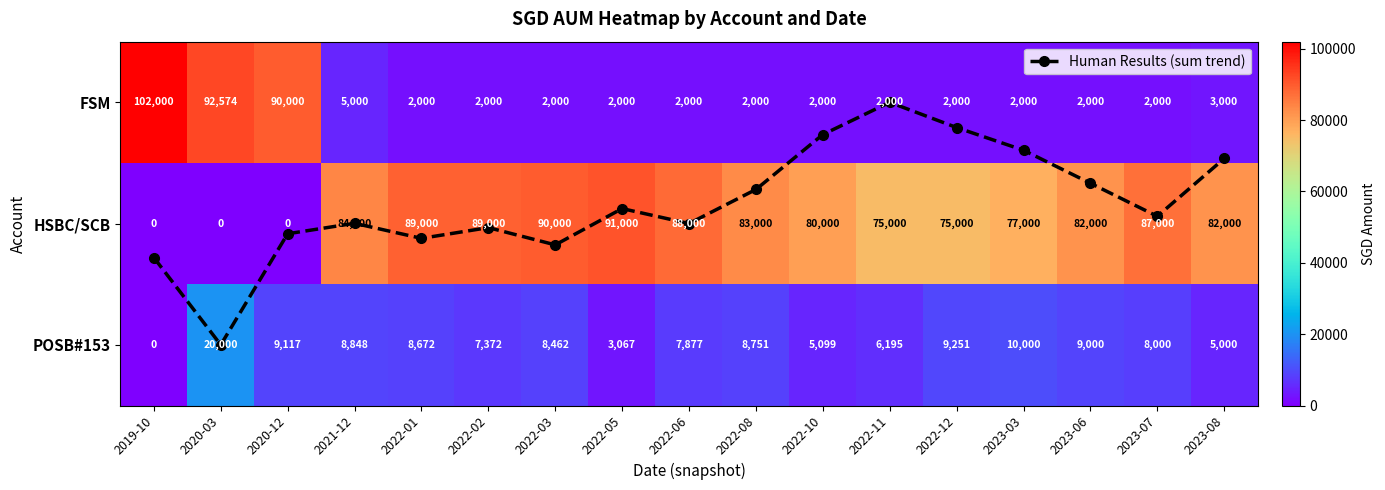

The Human Results (sum trend) series shows 1.2 at 2022-03. True or false?

True